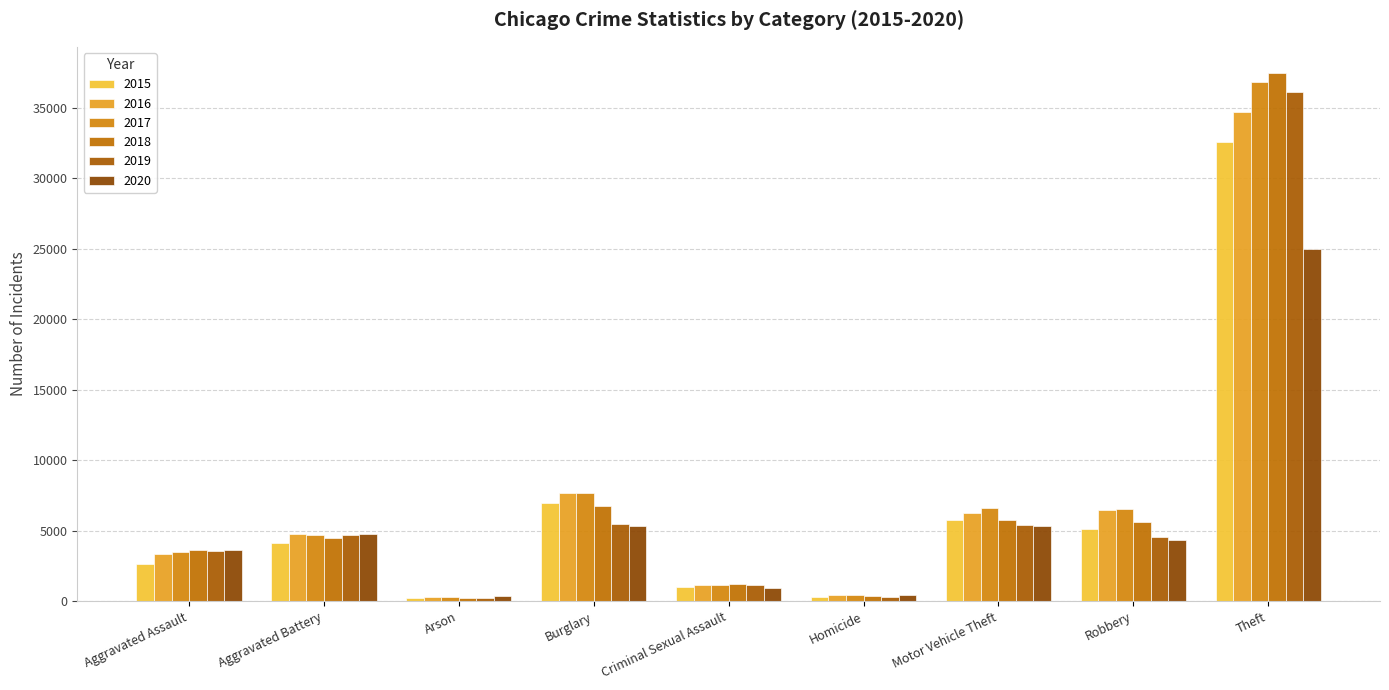

What are all the series names shown in the legend?

2015, 2016, 2017, 2018, 2019, 2020